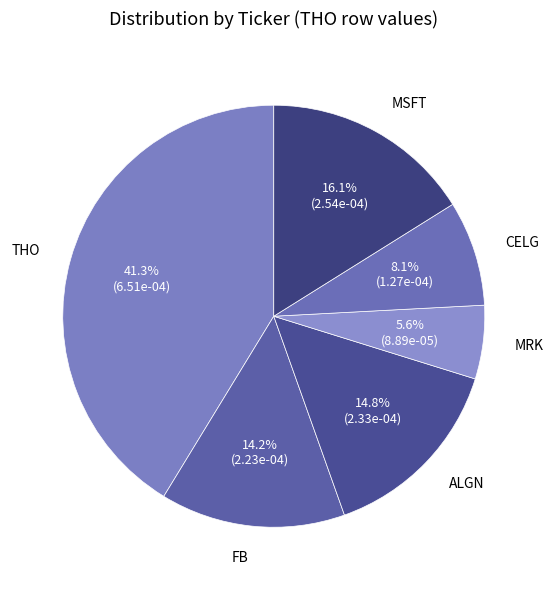

Do CELG and MSFT together represent more than half of the pie?

No